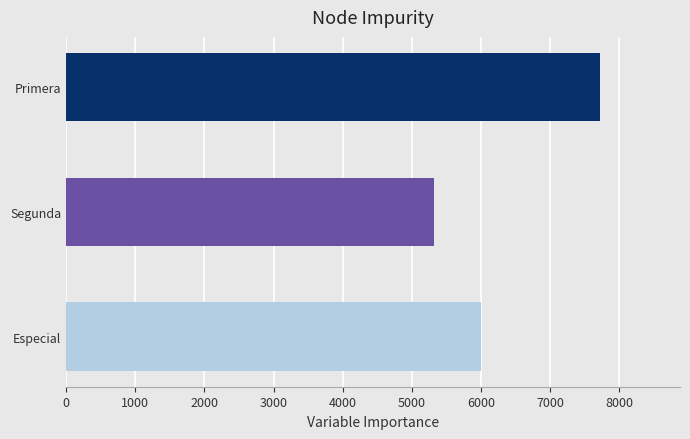

True or false: the data shows 6205 at 7.

False